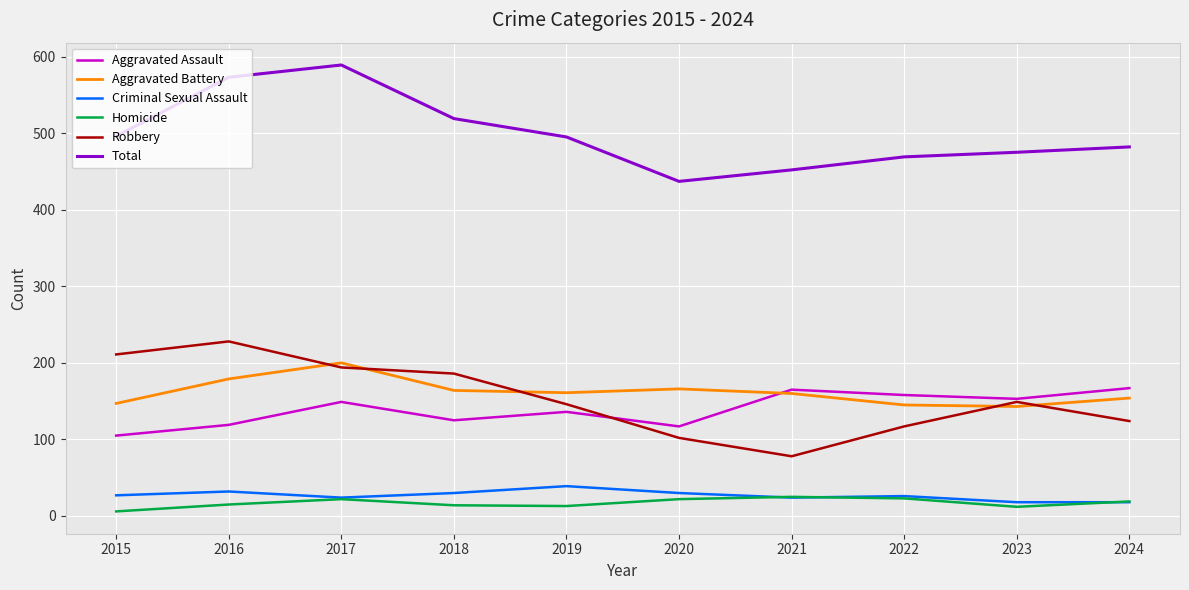

What is the difference between the second highest and minimum values in the Total series?

136